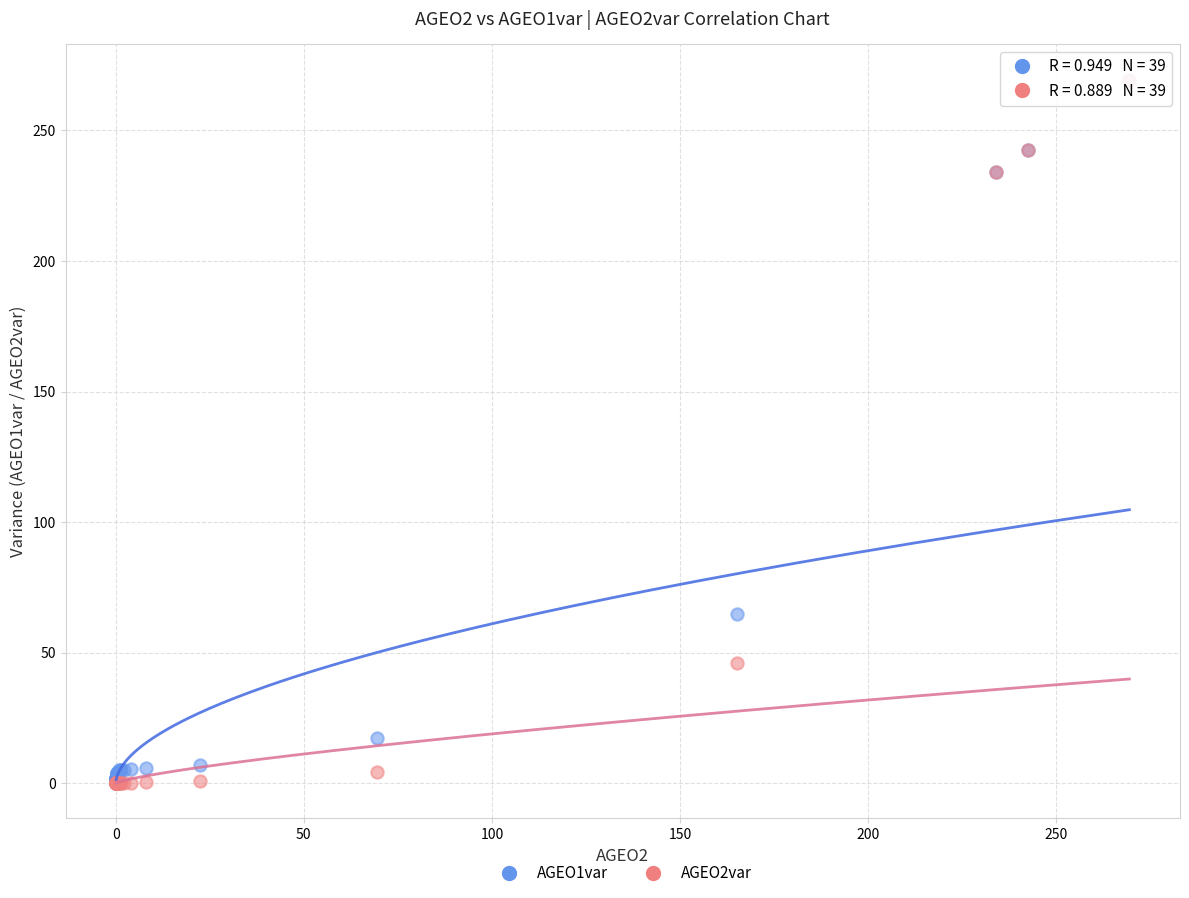

Across all series, what Y value is closest to 134?

64.9